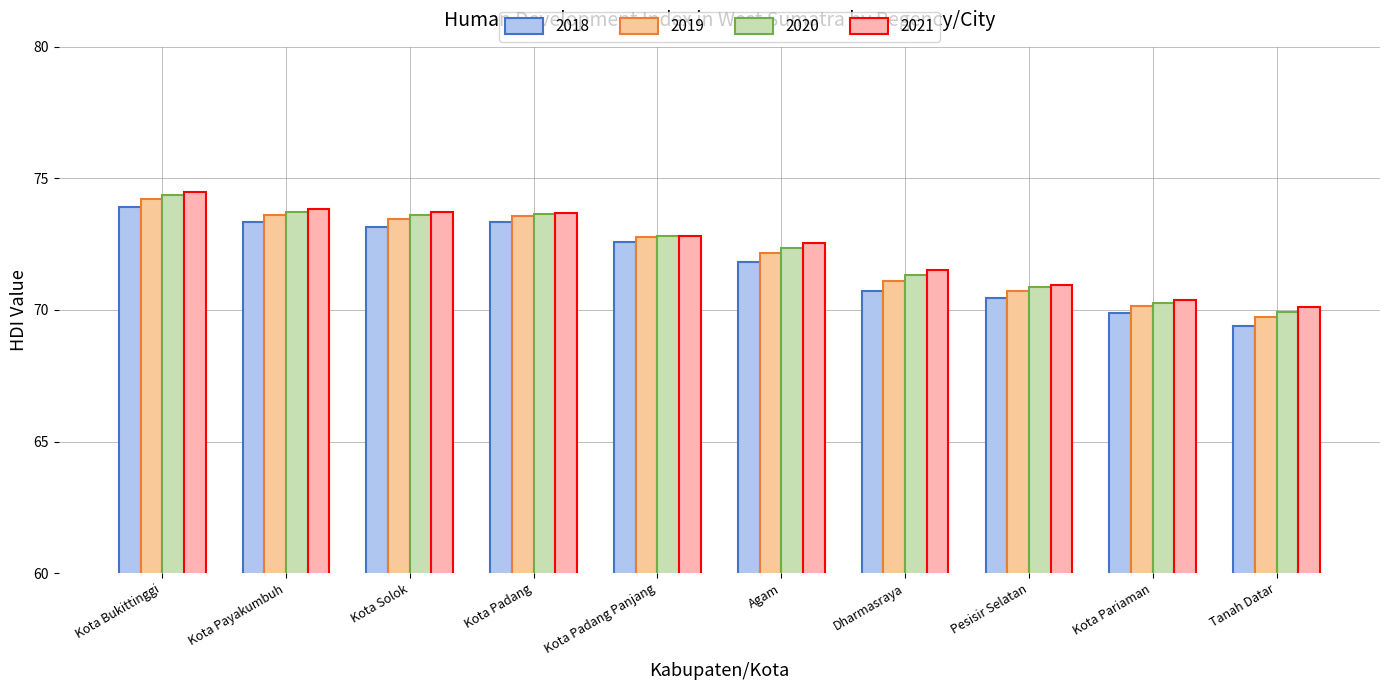

True or false: 2018 has a value of 72.6 at Kota Padang Panjang.

True